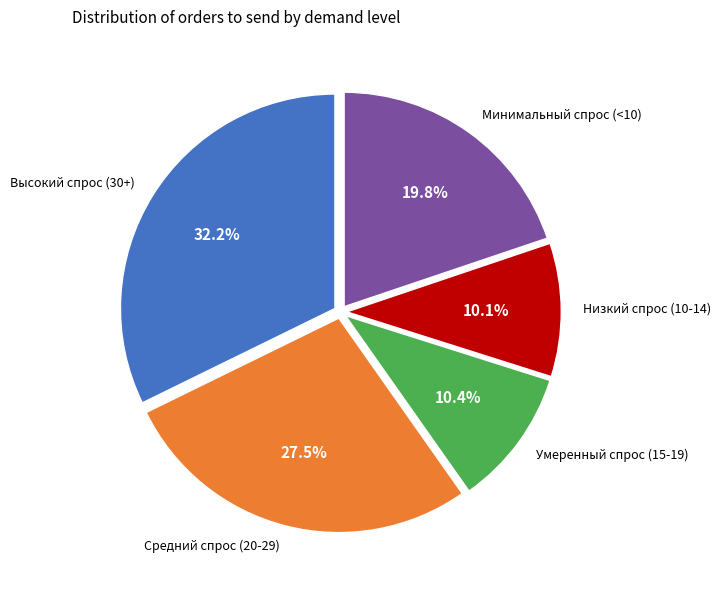

How much of the chart is everything except Низкий спрос (10-14)?

89.9%